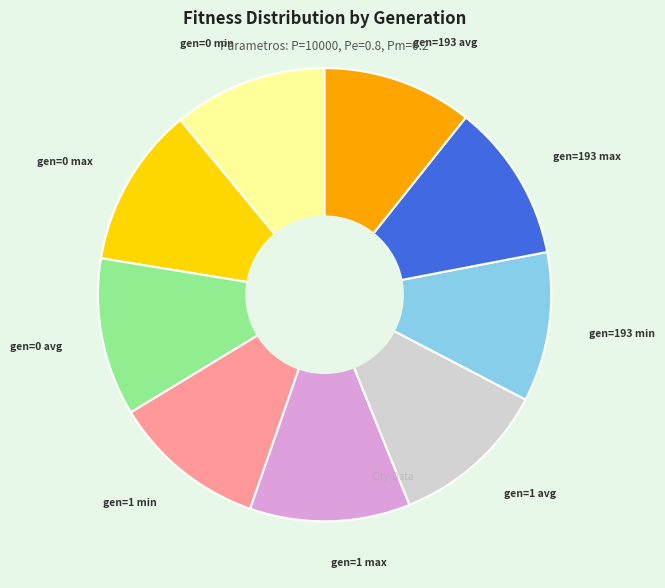

Does any single category account for the majority?

No